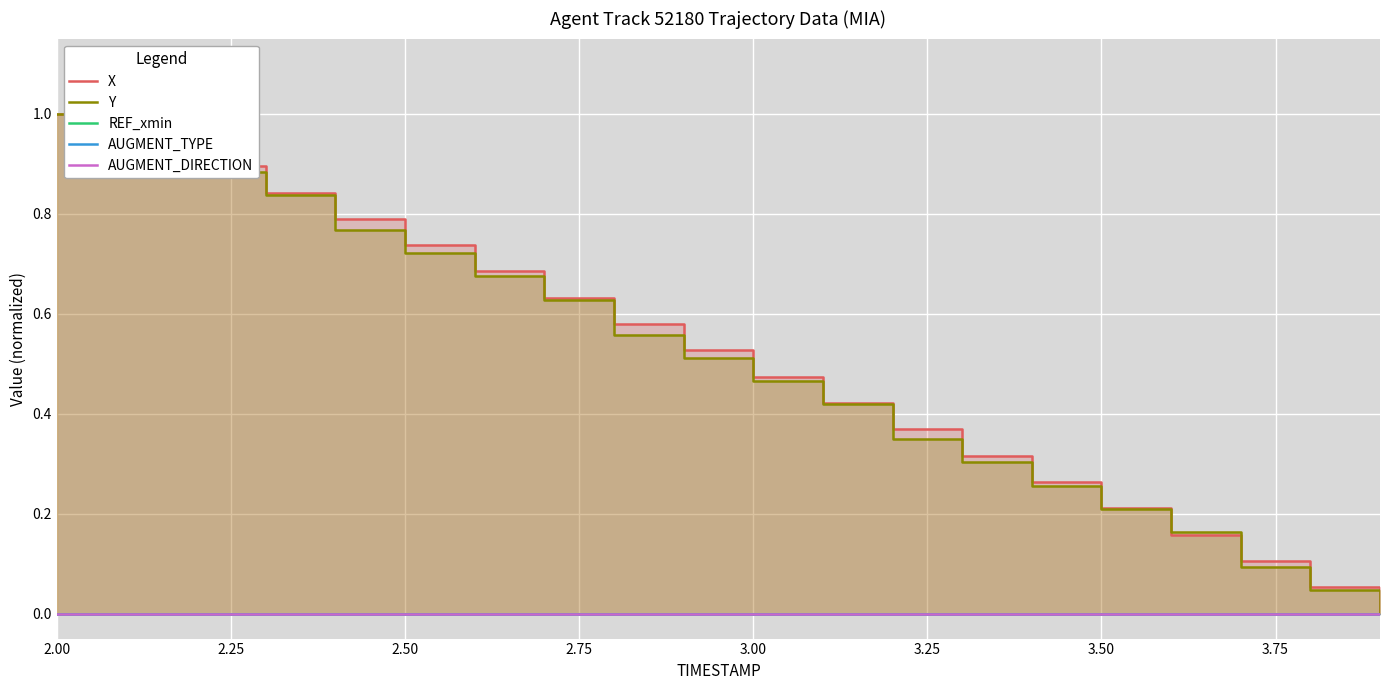

Does the chart display data point markers on the line(s)?

No